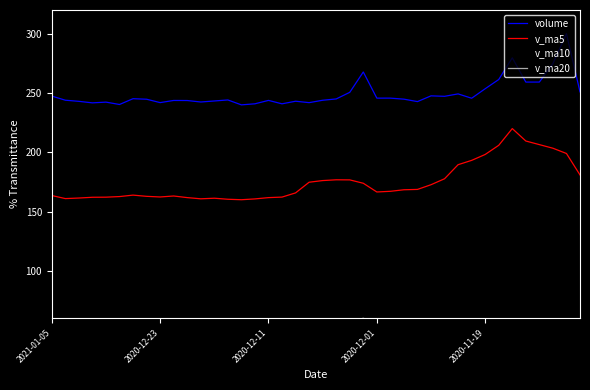

True or false: v_ma10 and volume cross at least once.

False